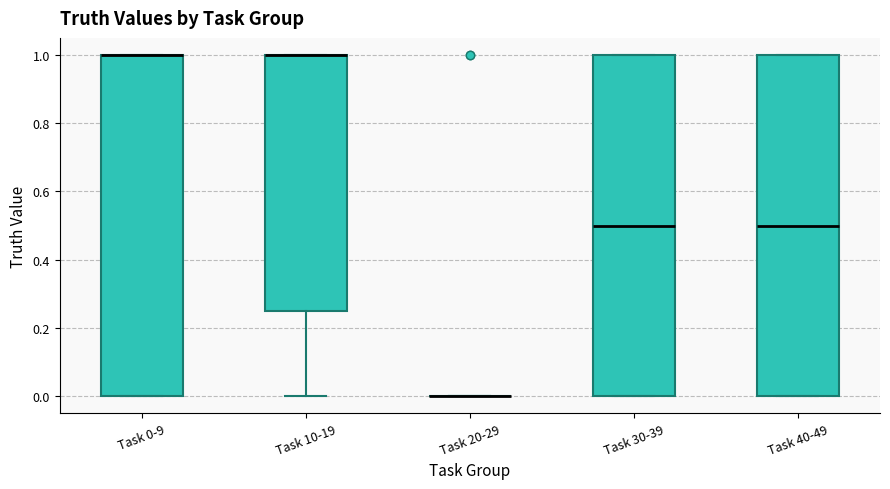

Where does the median line of the box for Task 40-49 sit on the y-axis? The values are not printed on the chart, so give them approximately, as read against the axis.

0.50